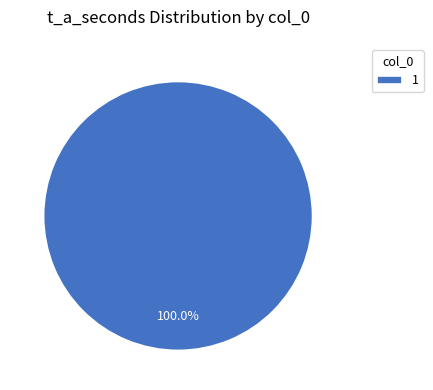

The 1 slice represents 100% of the pie. True or false?

True